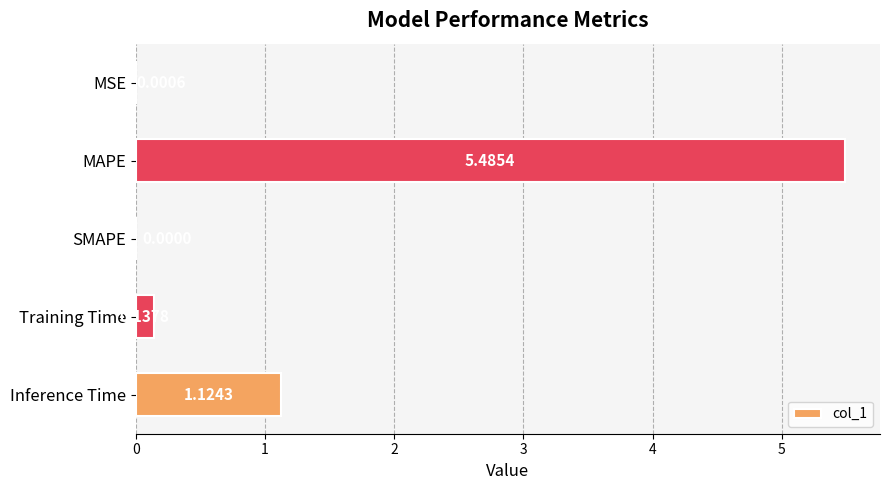

At which label is the value closest to 2?

Inference Time